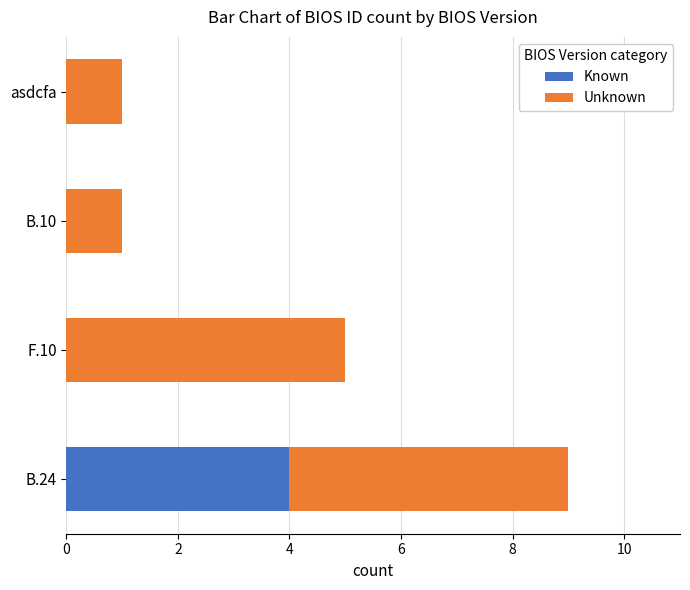

What is the total value across all series at B.24?

9